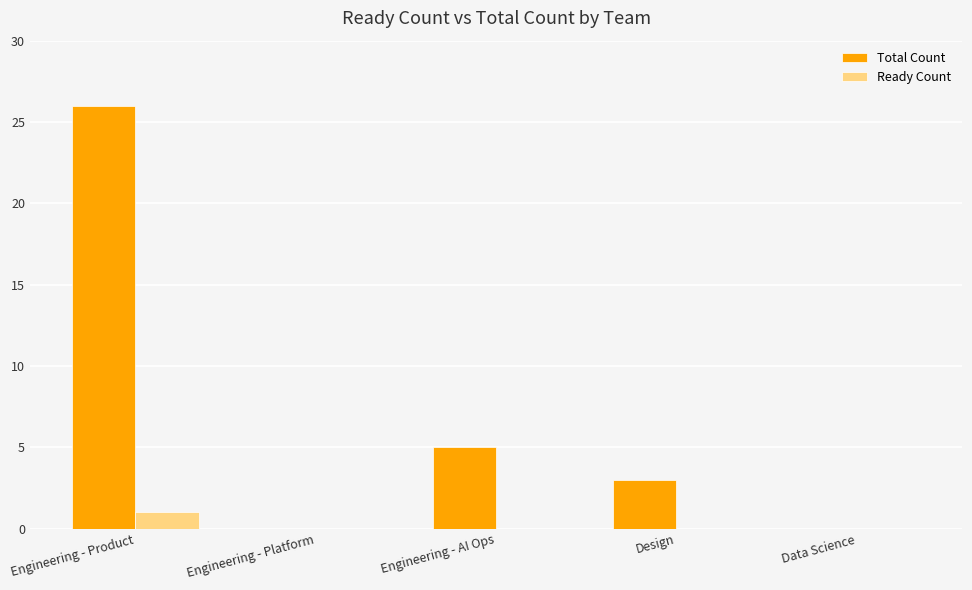

At which label is Total Count closest to 13?

Engineering - AI Ops